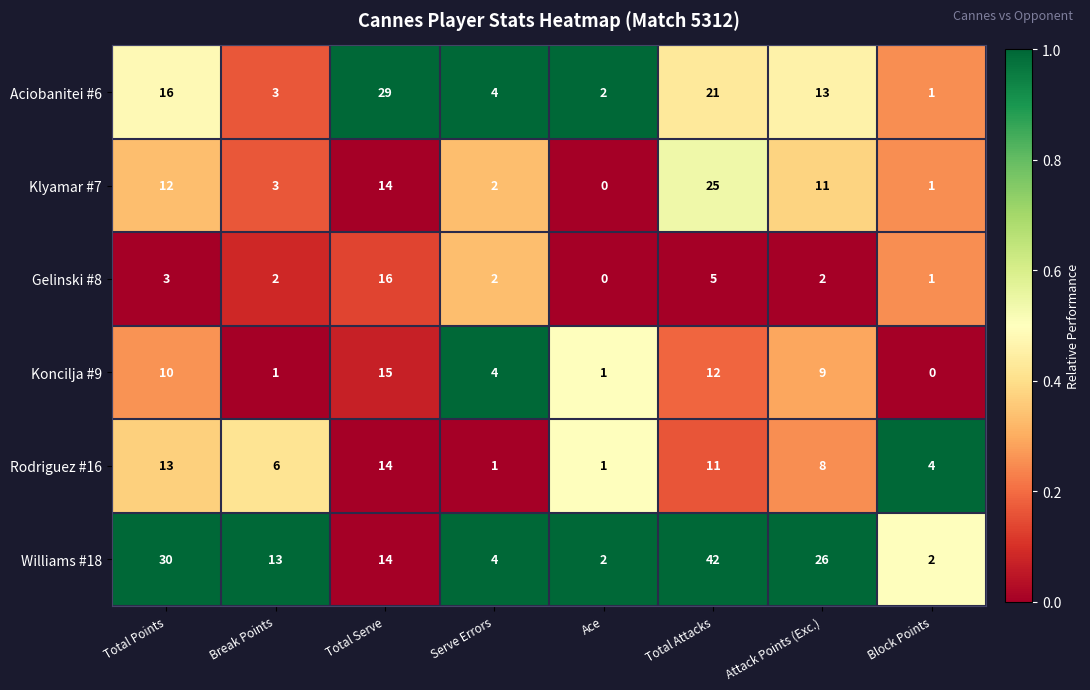

True or false: Aciobanitei #6 has a value of 29 at Total Serve.

True